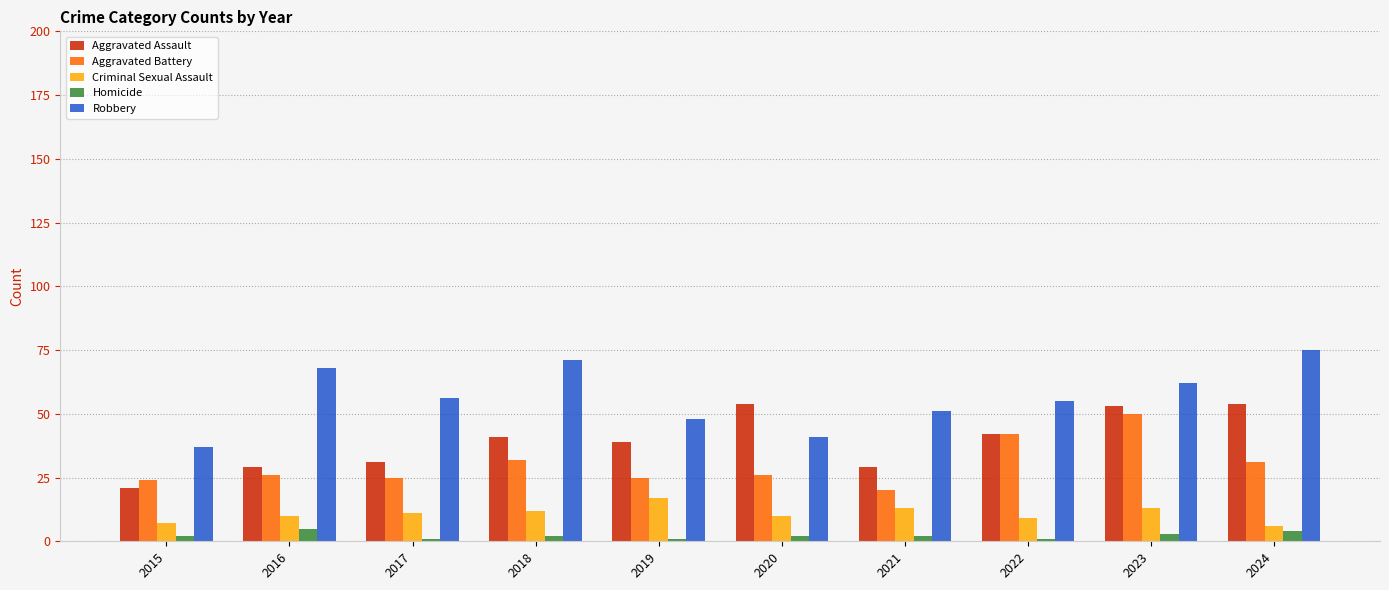

Which series changed the most between 2017 and 2024?

Aggravated Assault